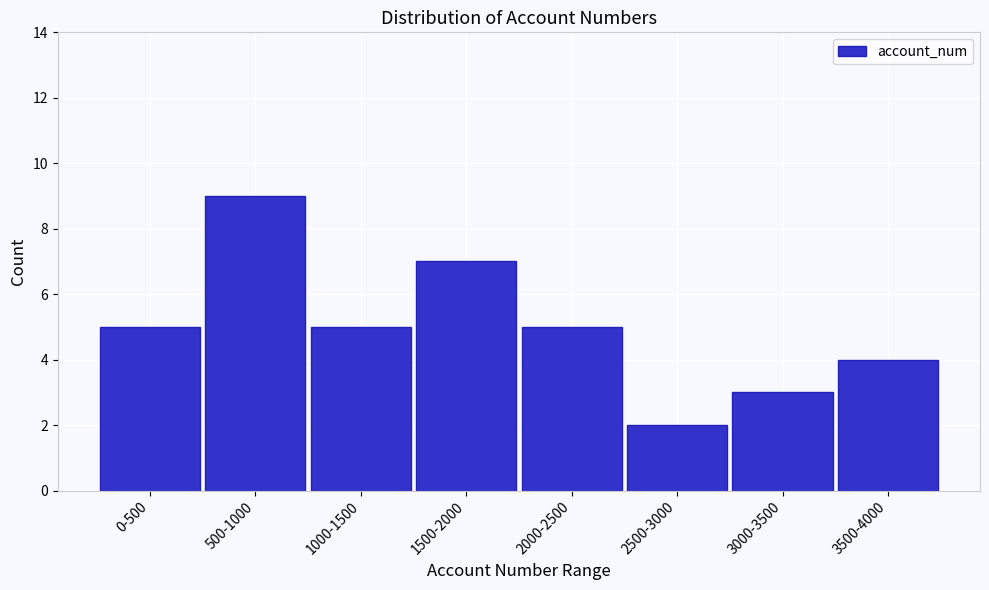

Reading left to right, what are all the values shown in this chart?

0-500=5	500-1000=9	1000-1500=5	1500-2000=7	2000-2500=5	2500-3000=2	3000-3500=3	3500-4000=4